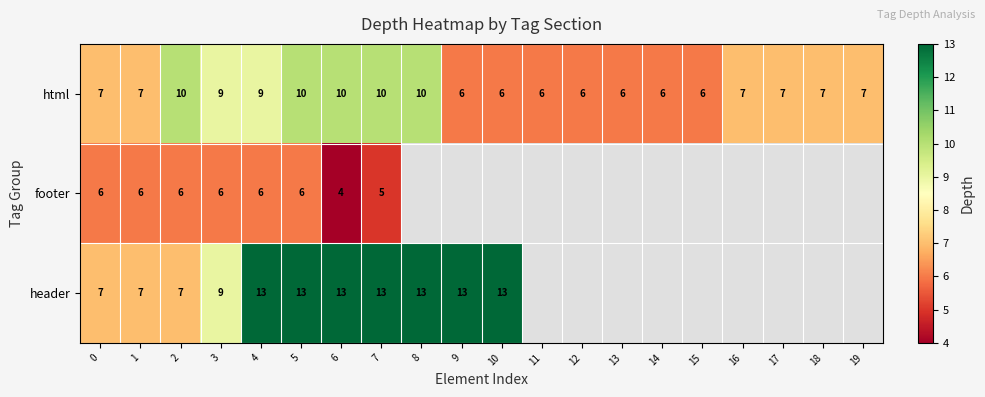

Is the value of html at 2 greater than the value of footer at 0?

Yes